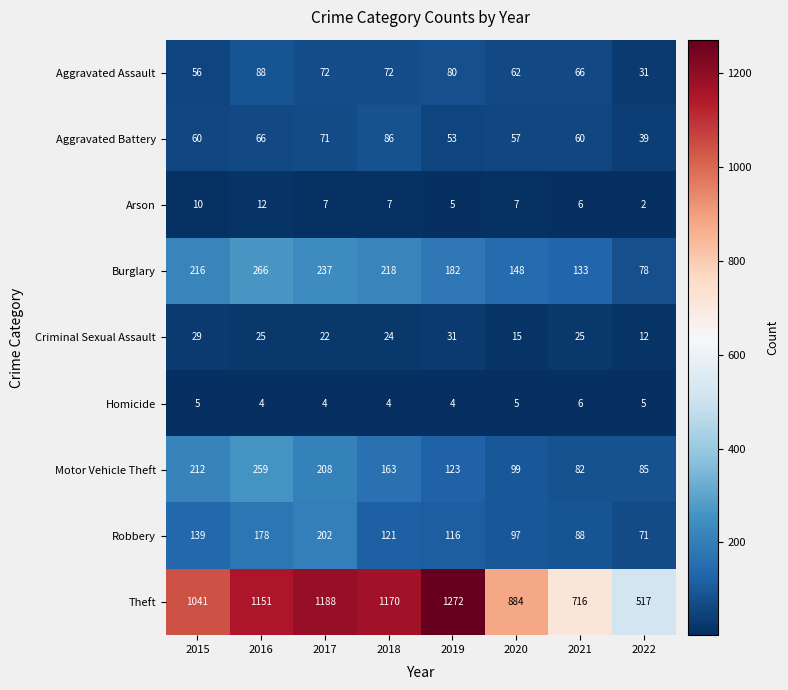

At which category does the chart reach its peak across all series?

2019